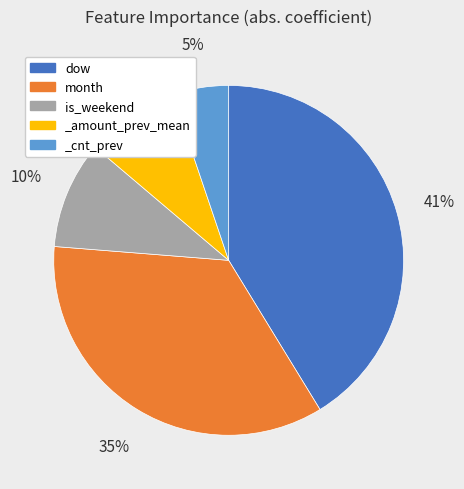

True or false: is_weekend accounts for 10% of the total.

True